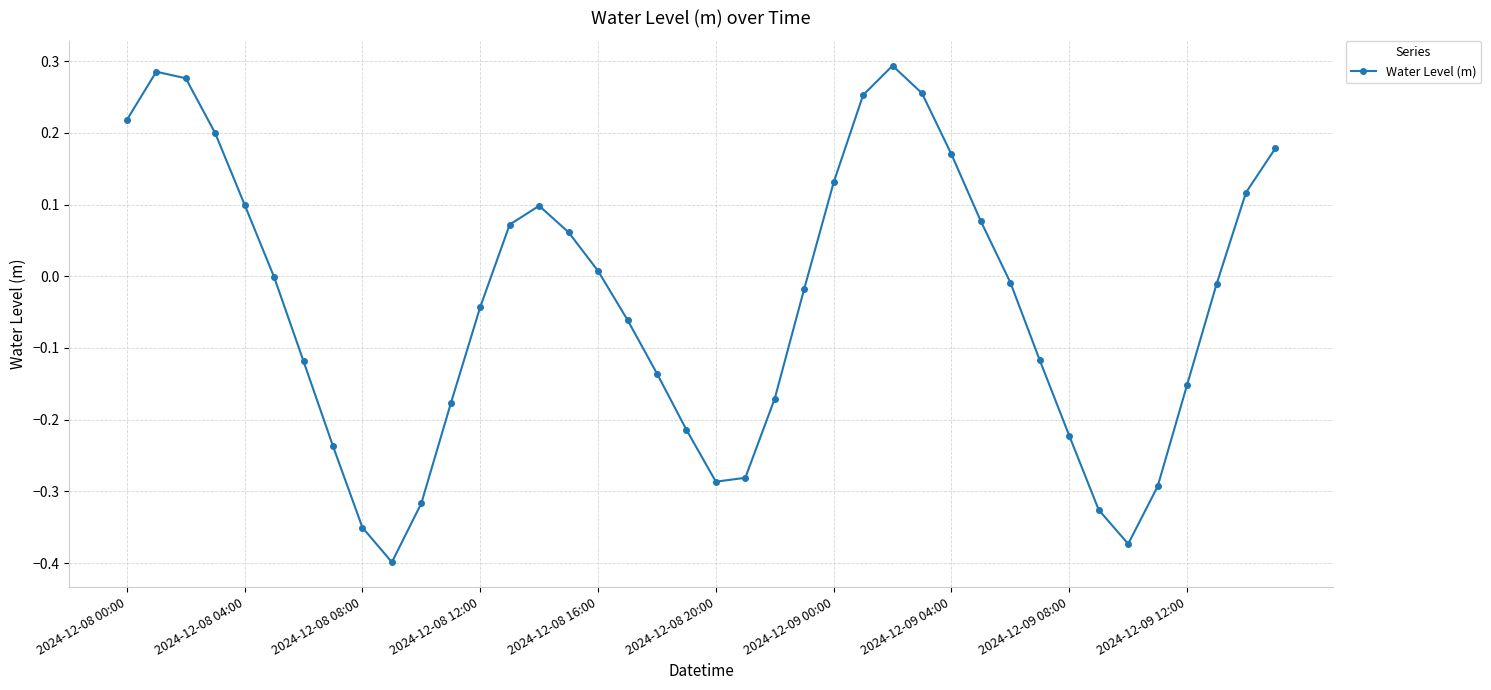

What is the difference between the maximum and minimum values?

0.7